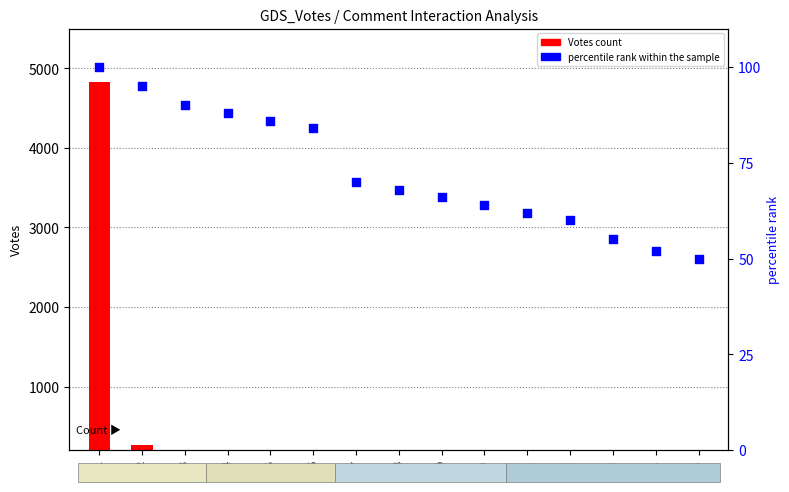

Which series reaches the maximum Y coordinate?

Votes